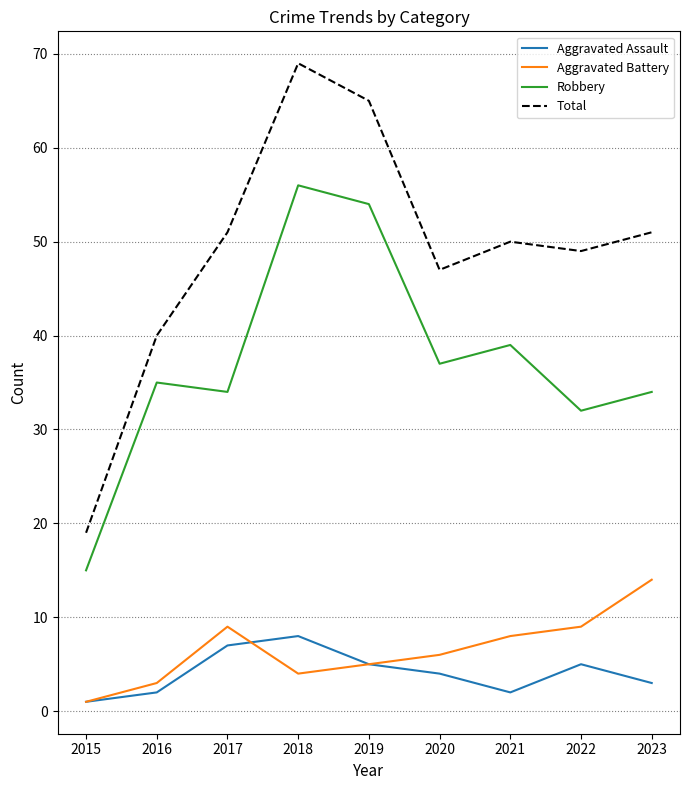

What is the difference between the highest and lowest values at 2019?

60